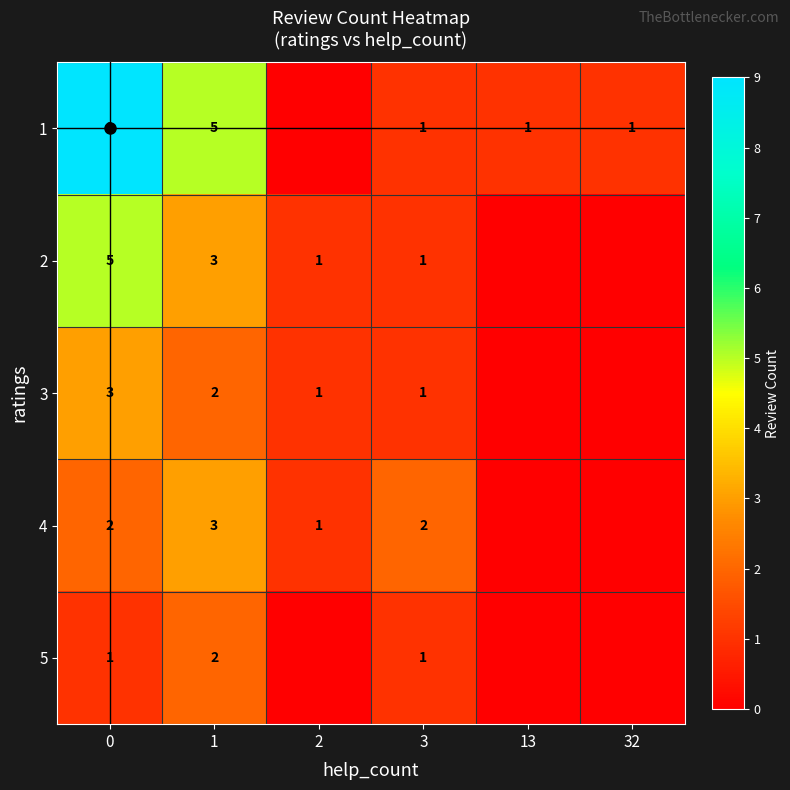

At which label does 5 reach its minimum?

2